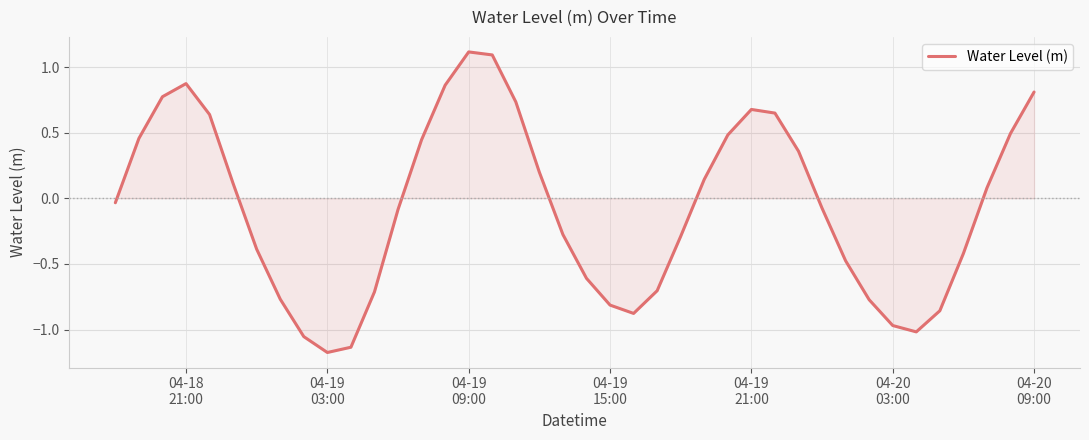

What is the minimum value shown in the chart?

-1.2